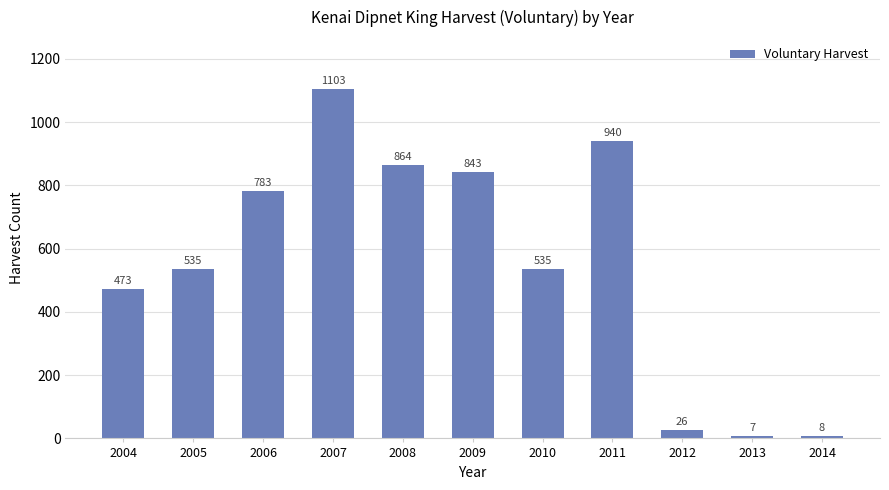

What is the sum of the values at 2011 and 2013?

947